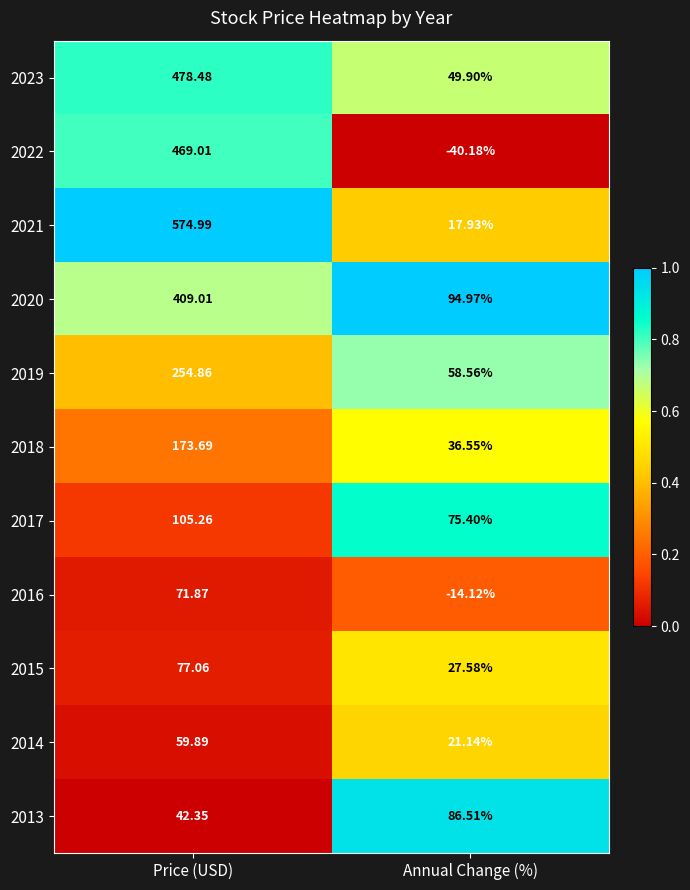

At which label does 2019 first exceed 254?

Price (USD)